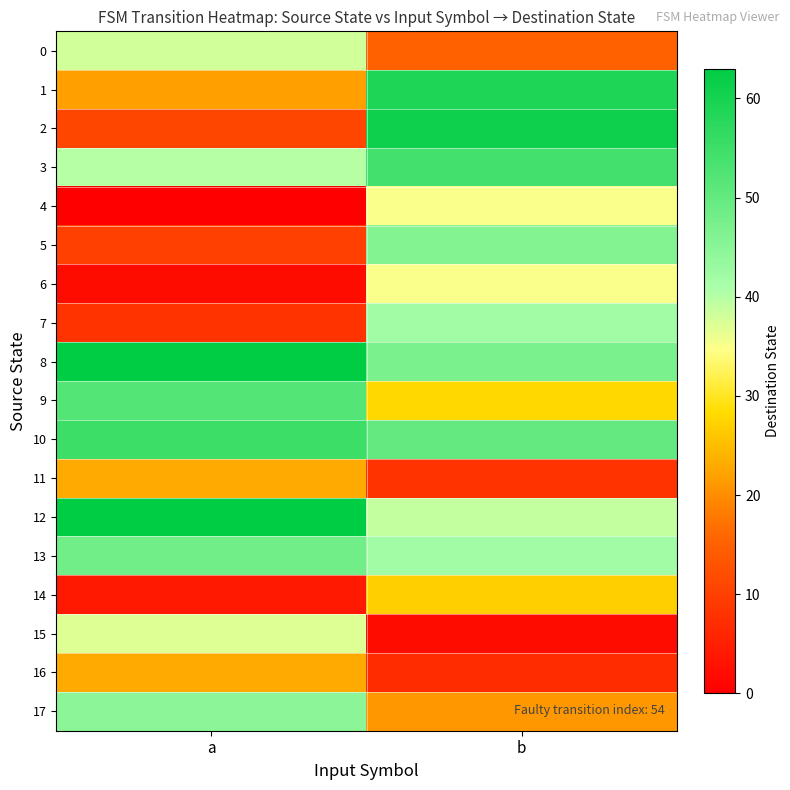

What is the spread (max minus min) of values at b?

59